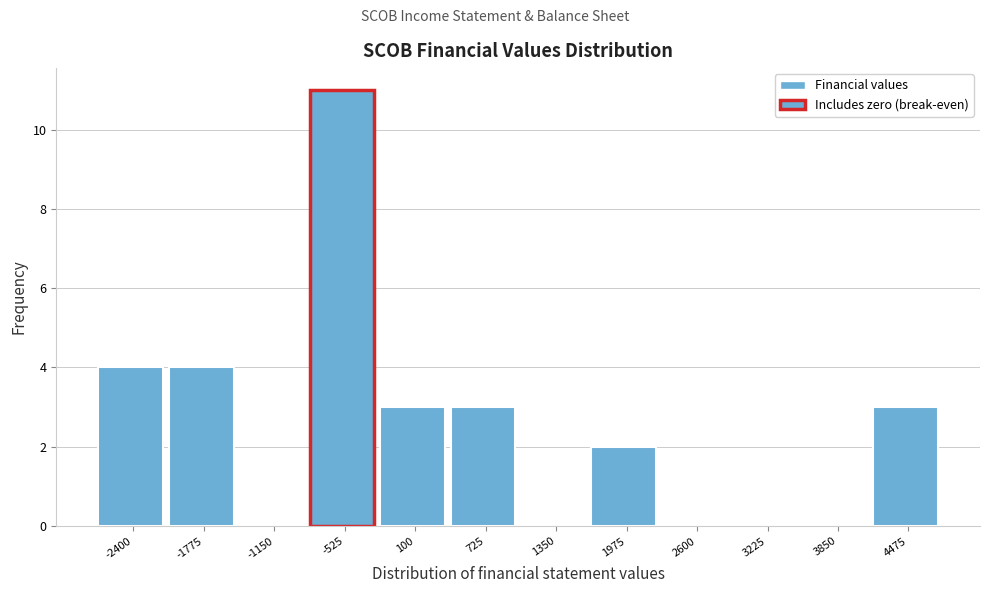

Reading left to right, transcribe all the data shown in this chart.

-2400=4	-1775=4	-1150=0	-525=11	100=3	725=3	1350=0	1975=2	2600=0	3225=0	3850=0	4475=3